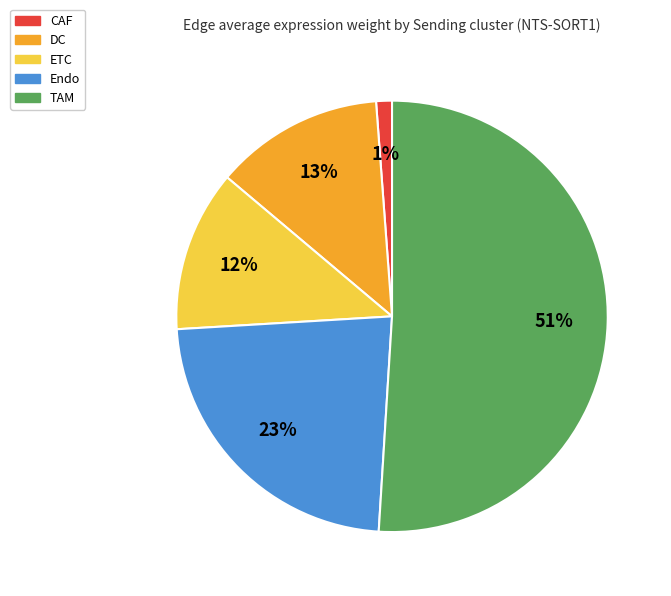

True or false: DC accounts for 13% of the total.

True